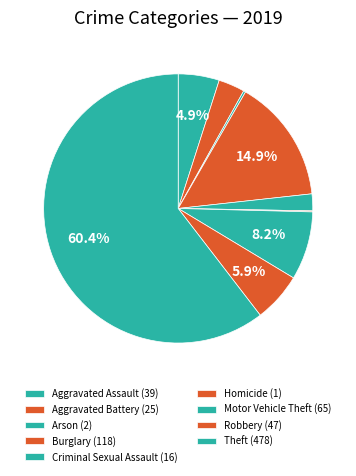

How many segments does this pie chart have?

9